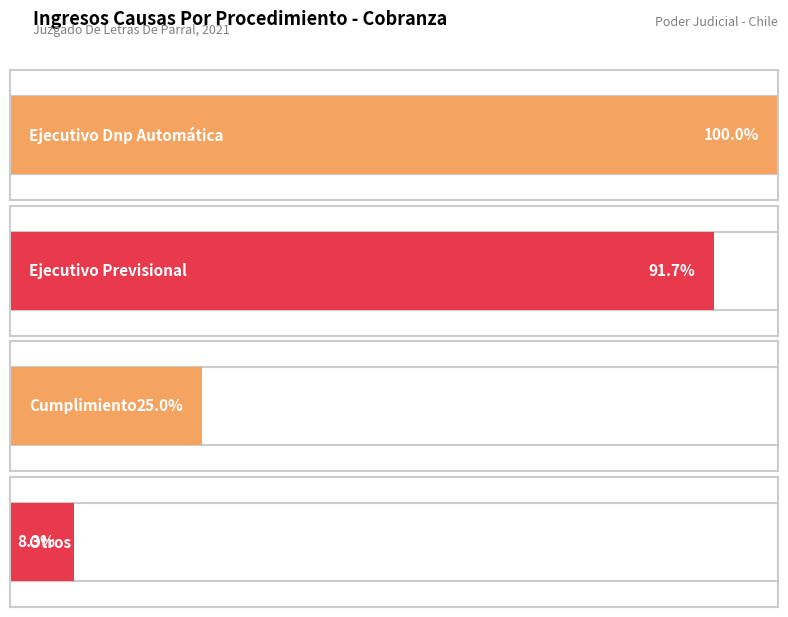

The chart shows a value of 11 at Ejecutivo Previsional. True or false?

True